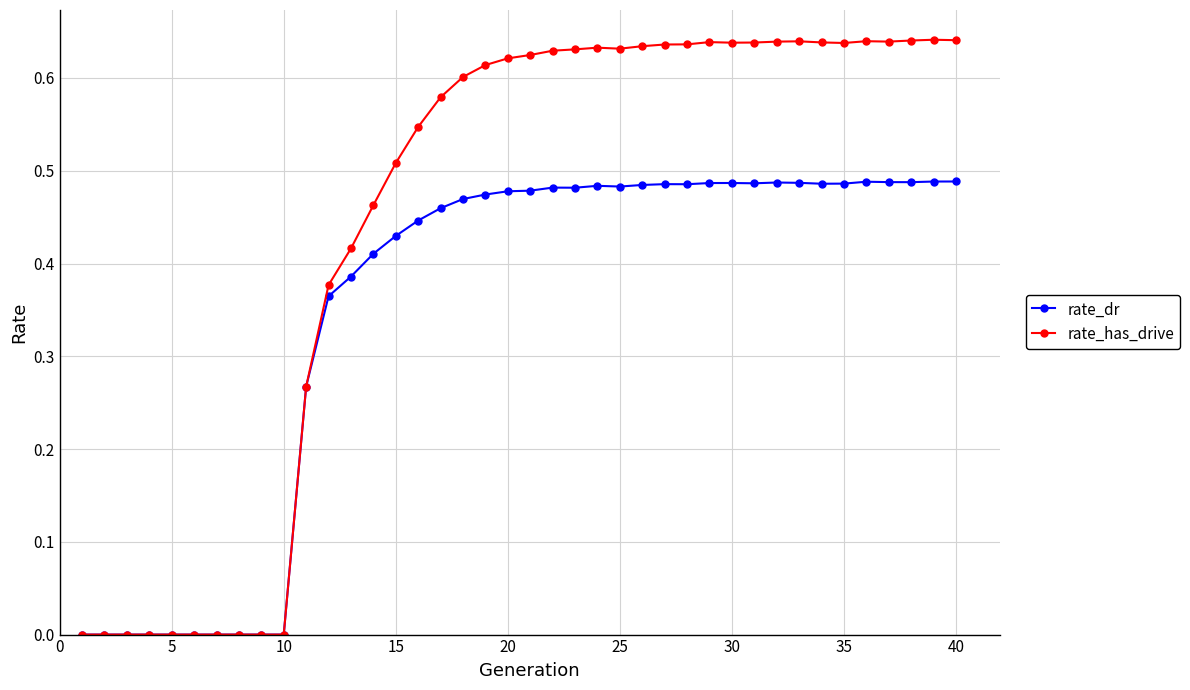

Which series has the largest total across all categories?

rate_has_drive